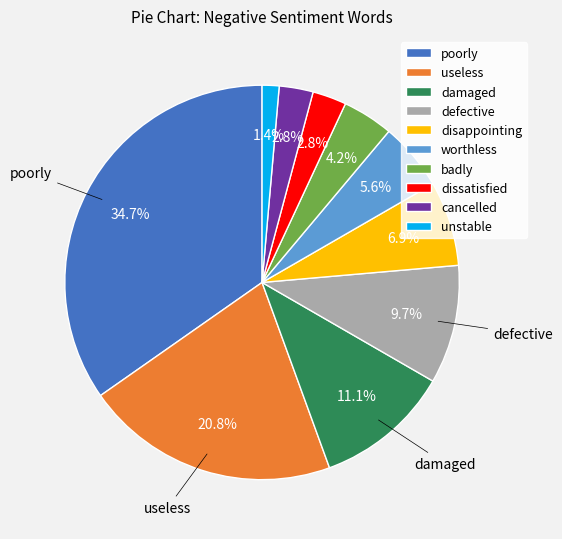

Does poorly represent more than half of the total?

No